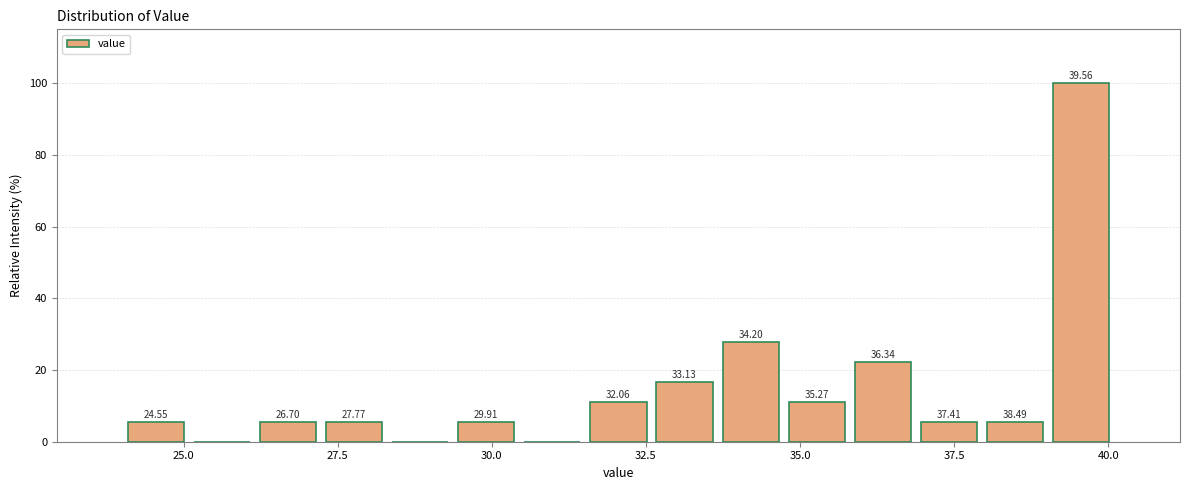

Read against the x-axis, roughly where is the centre of the tallest bar?

39.5